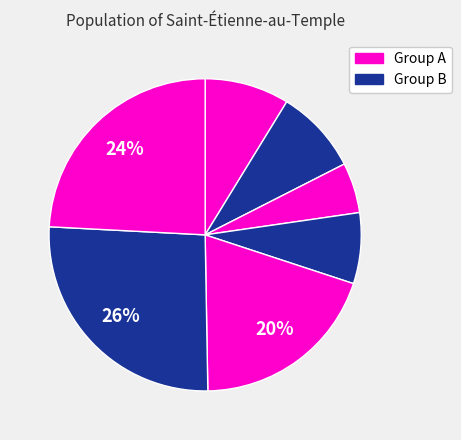

How many segments does this pie chart have?

7